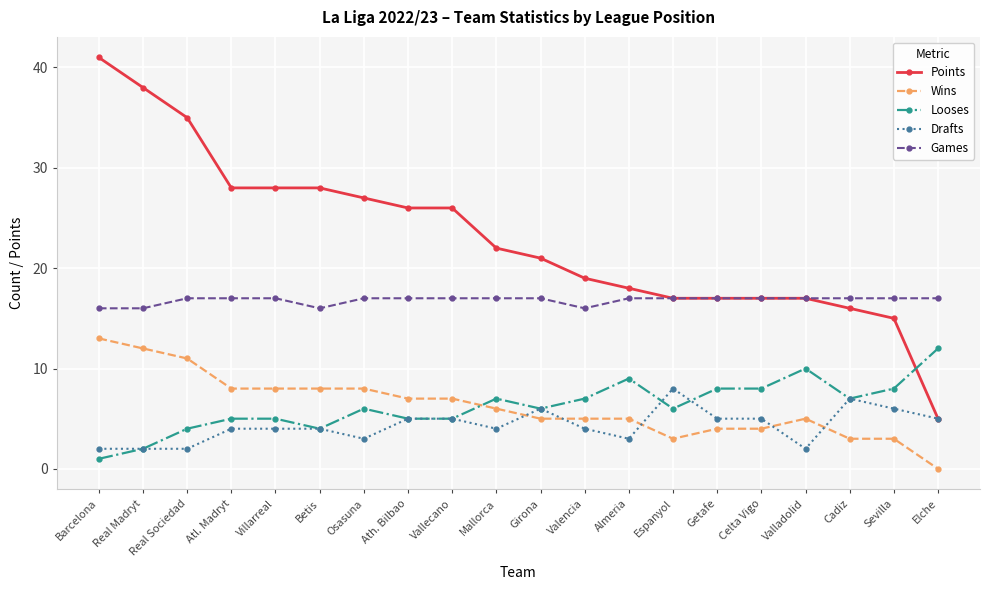

True or false: Looses has more than 0 points higher than both neighbors.

True